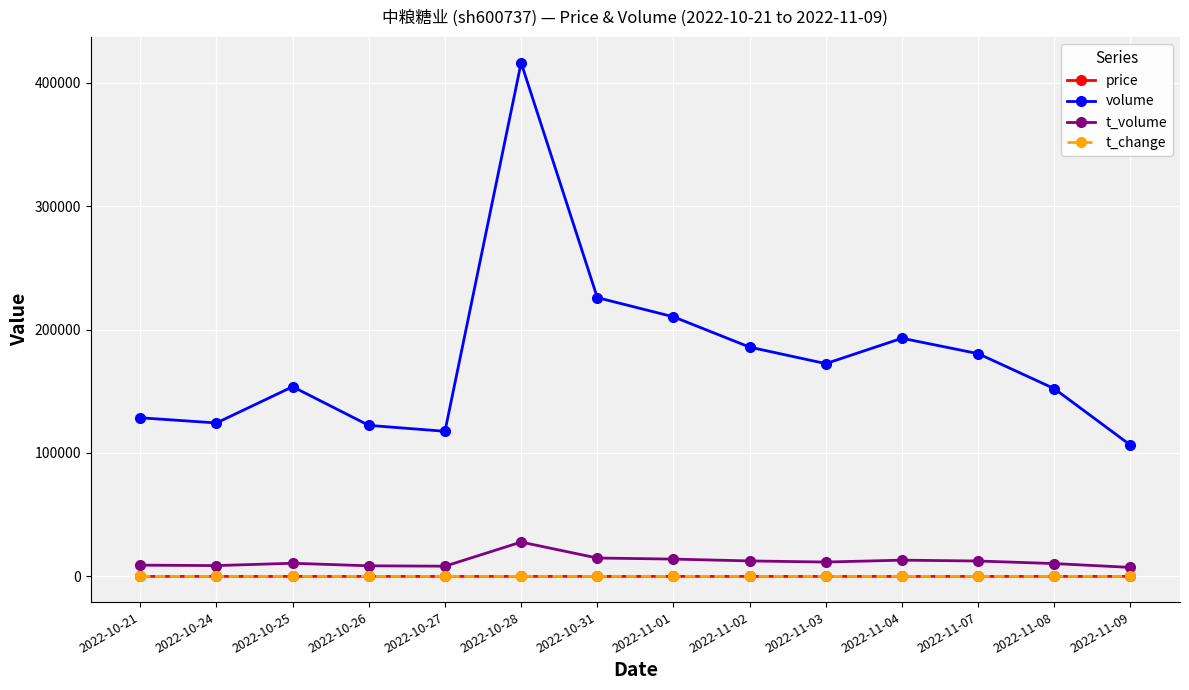

How many interior local peaks does the volume series have?

3